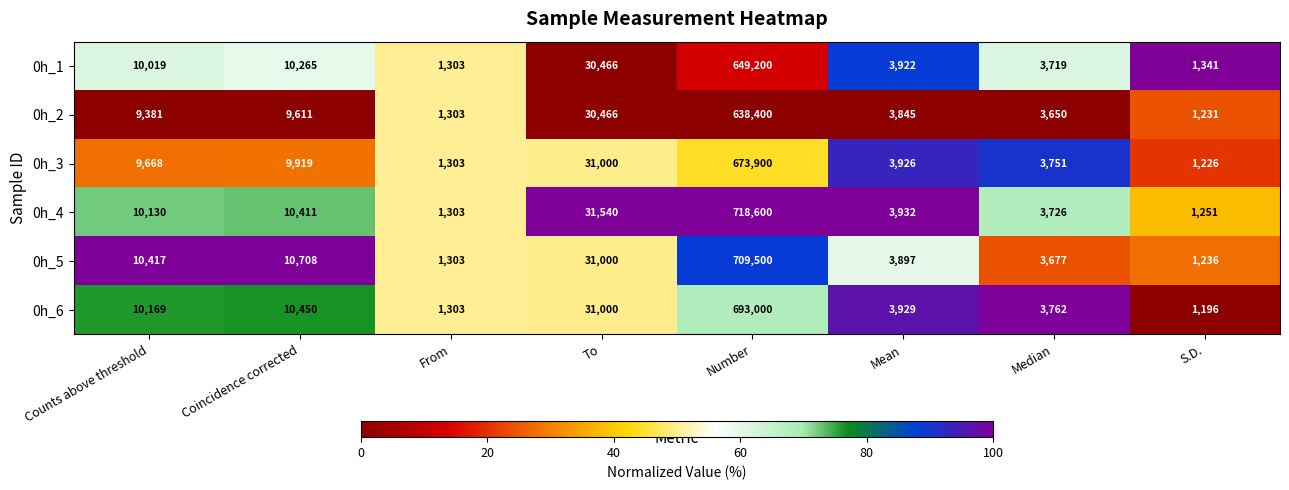

True or false: 0h_5 has a value of 2322 at From.

False